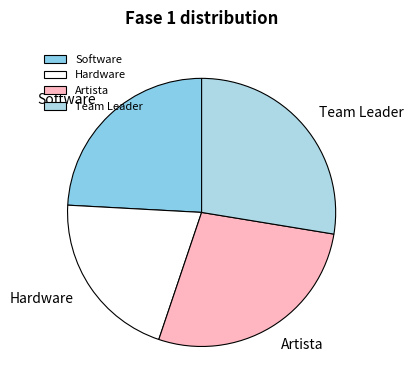

True or false: Hardware accounts for 31% of the total.

False